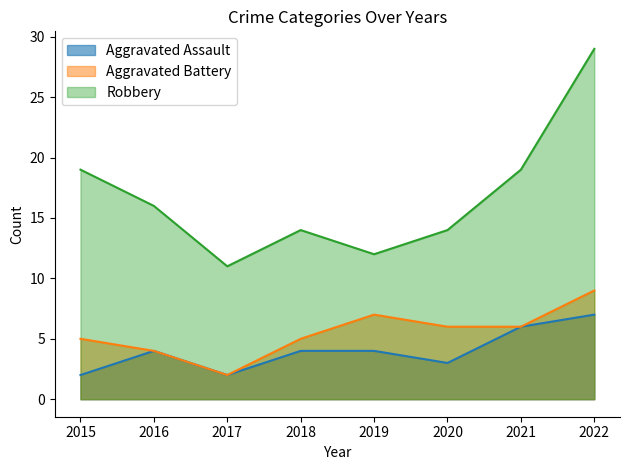

The Robbery series shows 24 at 2016. True or false?

False